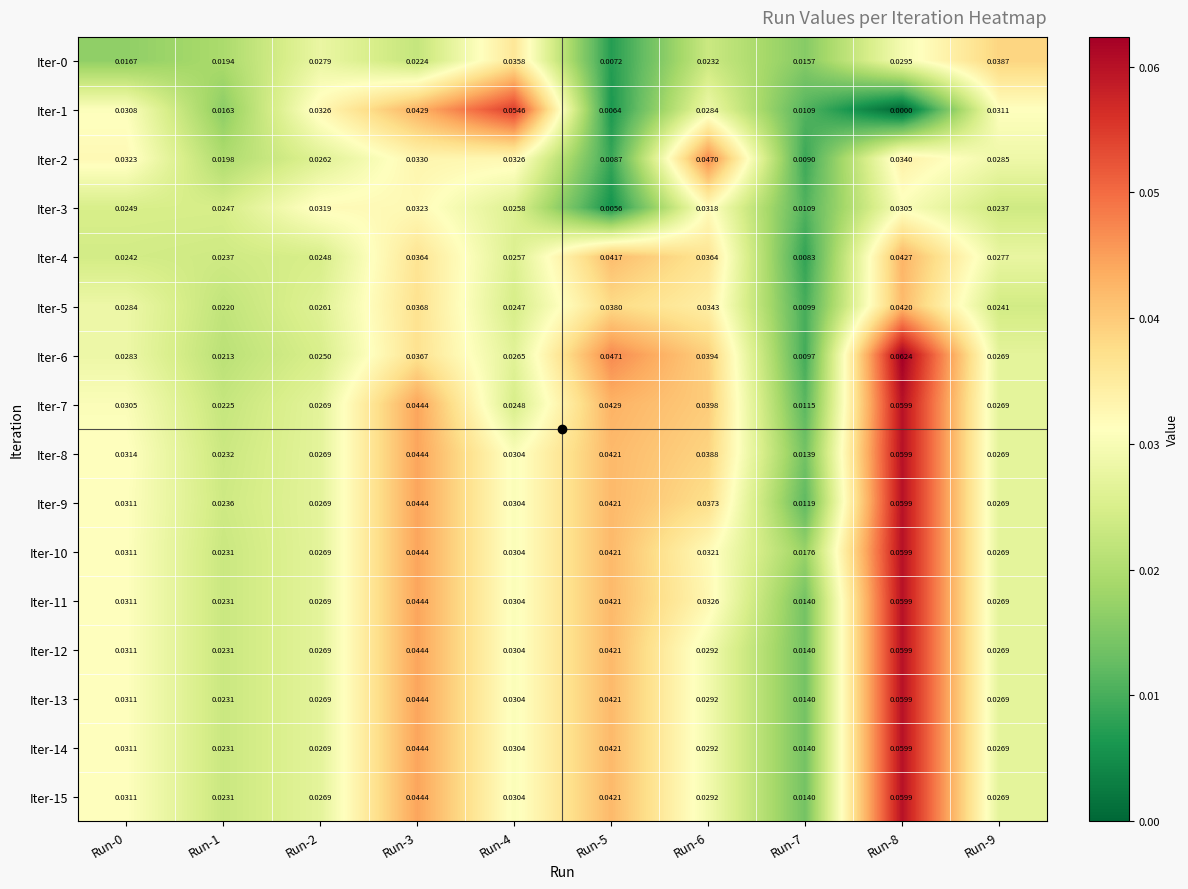

How many data points does each series have?

10